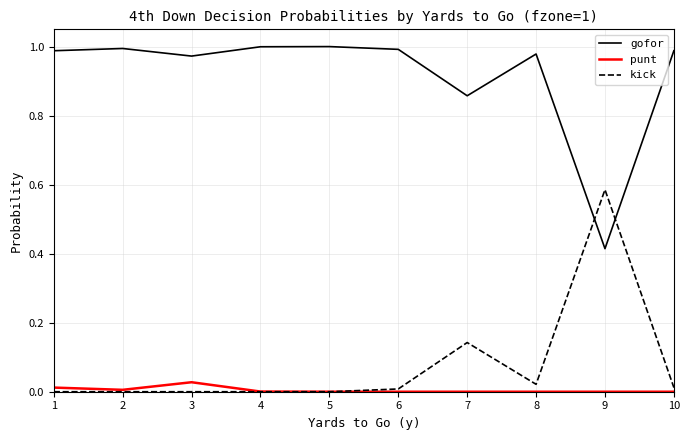

Rank the series by their maximum value, from highest to lowest.

gofor, kick, punt